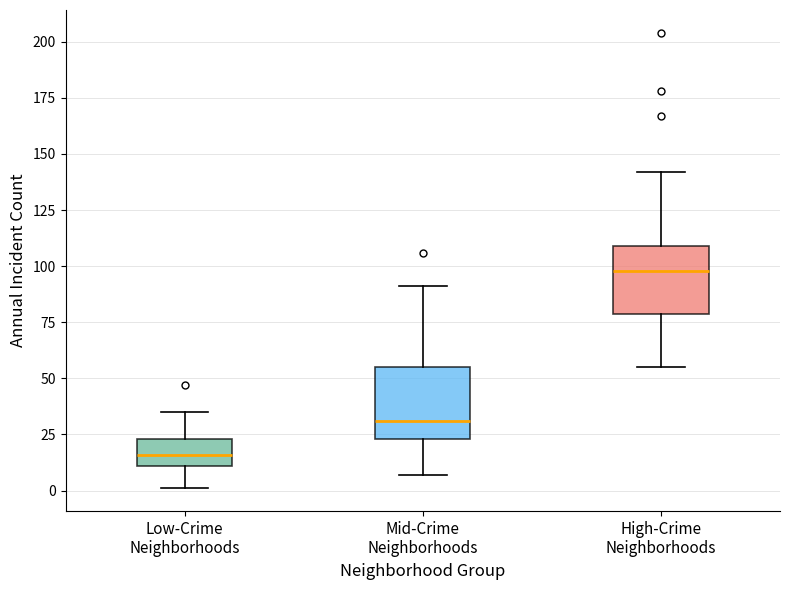

Where does the lower whisker of the box for High-Crime Neighborhoods end on the y-axis? The values are not printed on the chart, so give them approximately, as read against the axis.

55